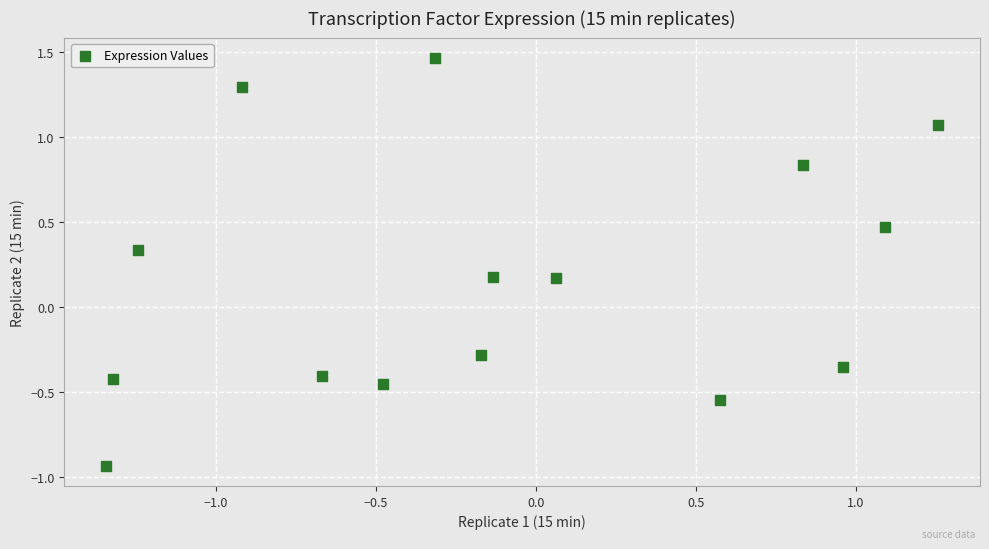

What is the range of X values (max minus min)?

2.6